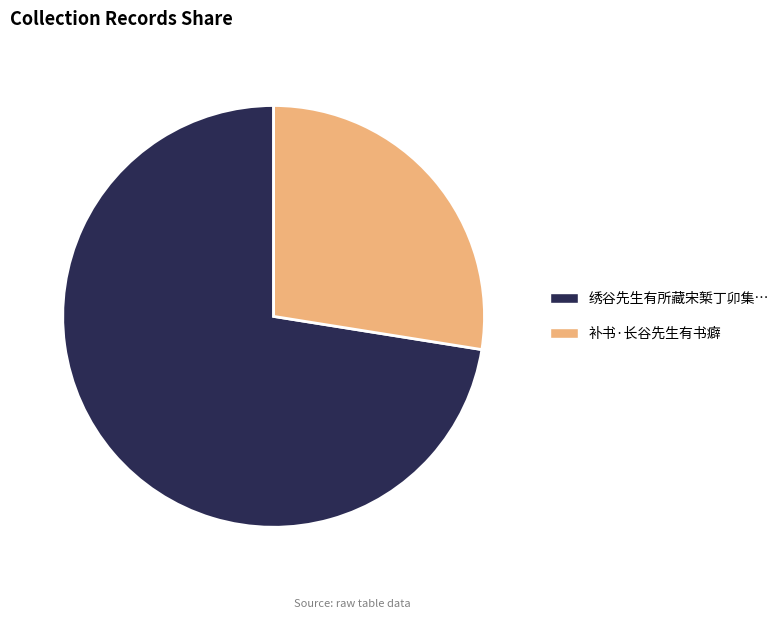

Count the number of slices in the pie.

2